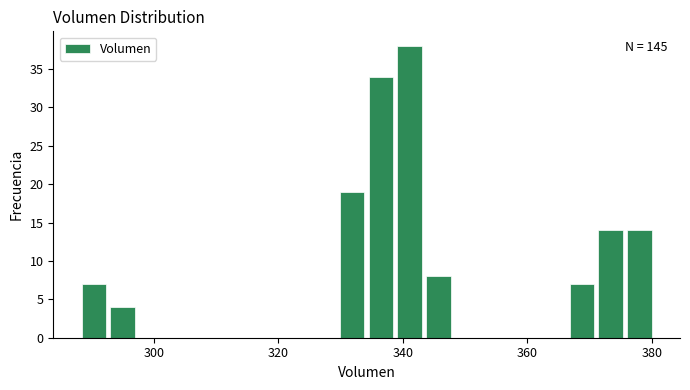

Around what value on the x-axis is the tallest bar? Give the approximate position of its centre, as read against the axis.

342